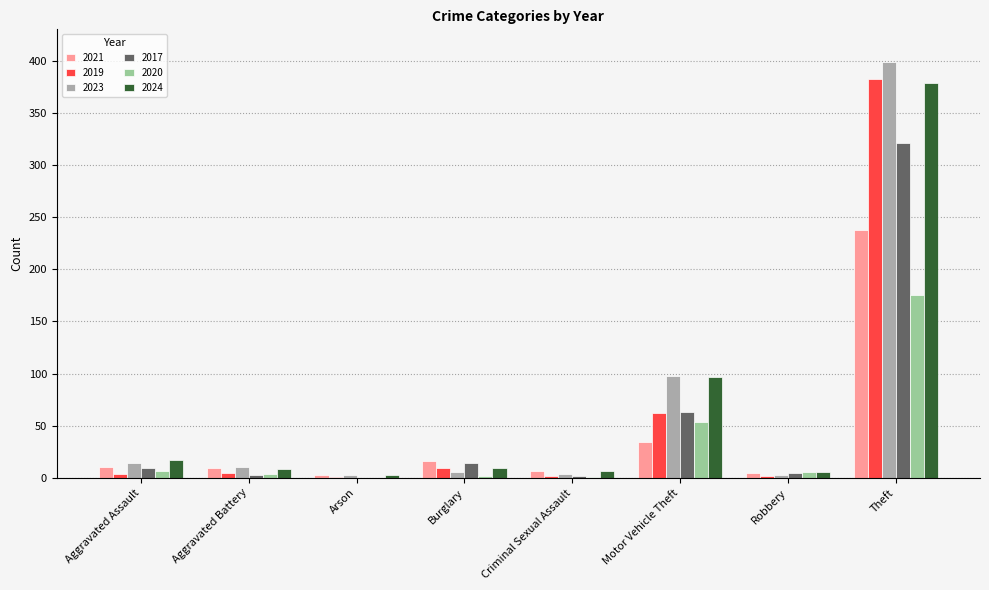

What are all the series names shown in the legend?

2021, 2019, 2023, 2017, 2020, 2024